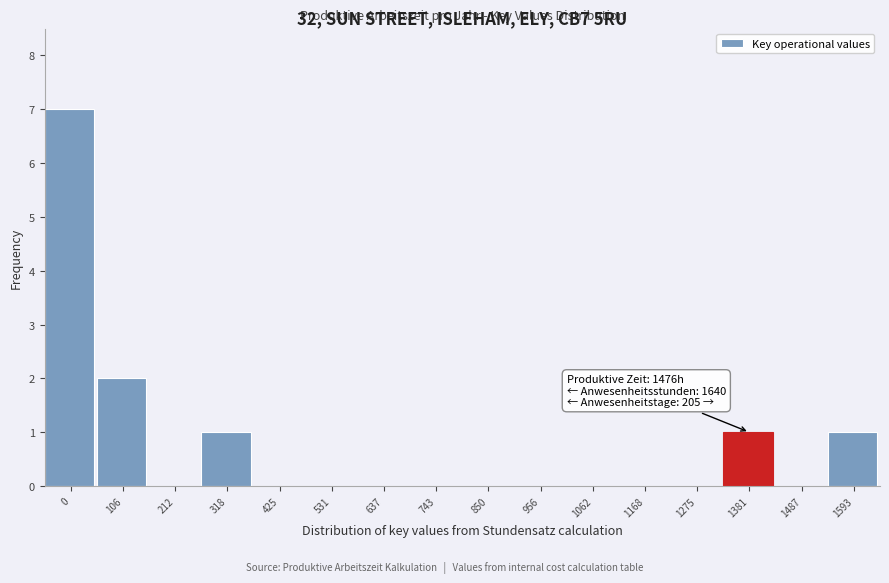

Reading right to left, list all the values displayed in this chart.

1593=1	1487=0	1381=1	1275=0	1168=0	1062=0	956=0	850=0	743=0	637=0	531=0	425=0	318=1	212=0	106=2	0=7